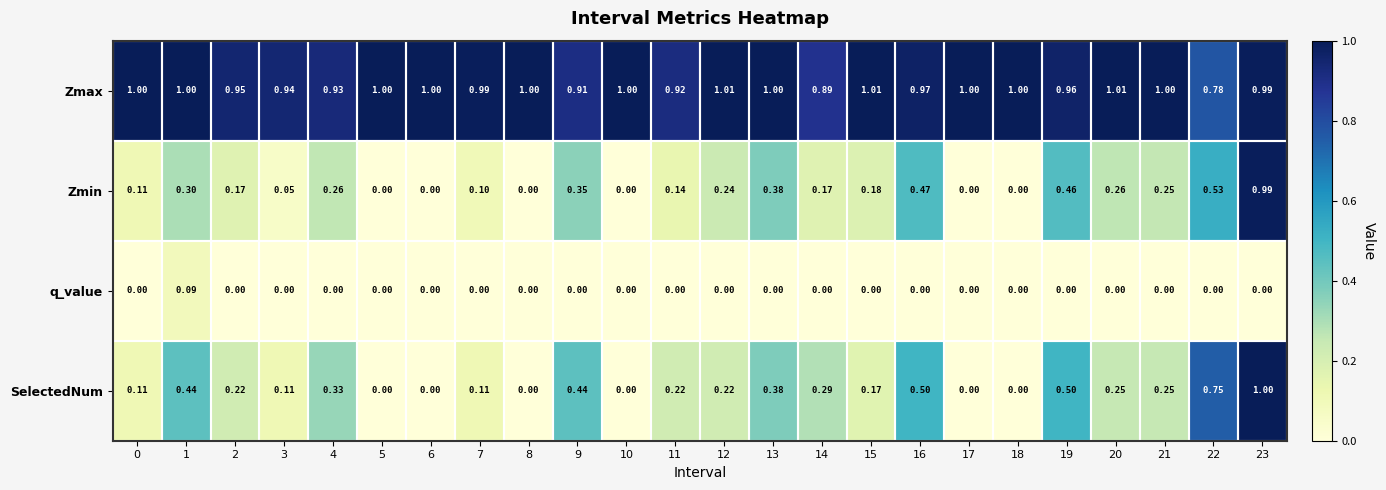

Is the value of Zmin at 5 greater than the value of SelectedNum at 13?

No